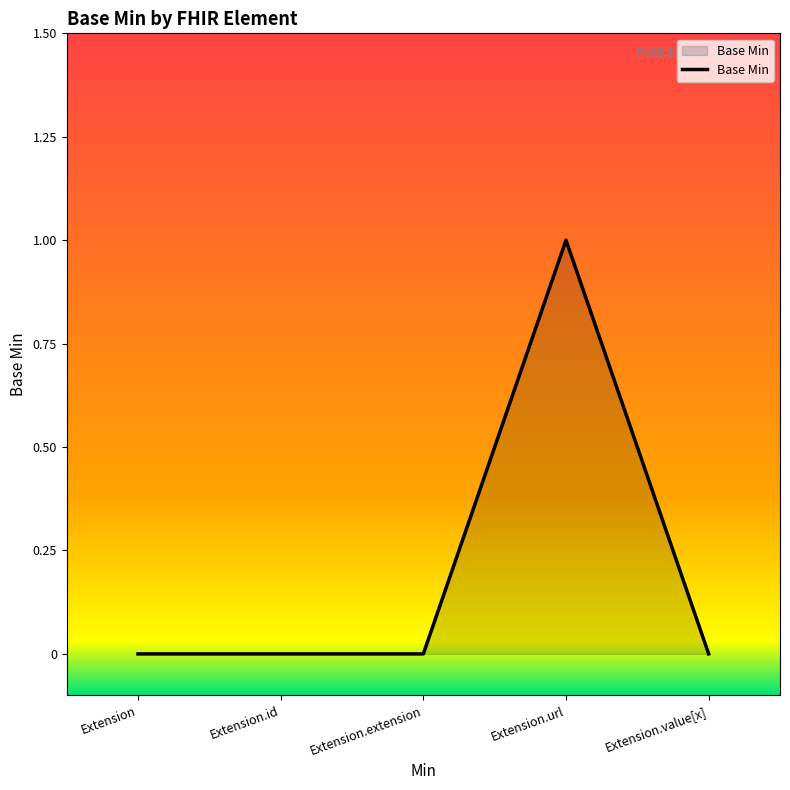

What is the sum of all values?

1